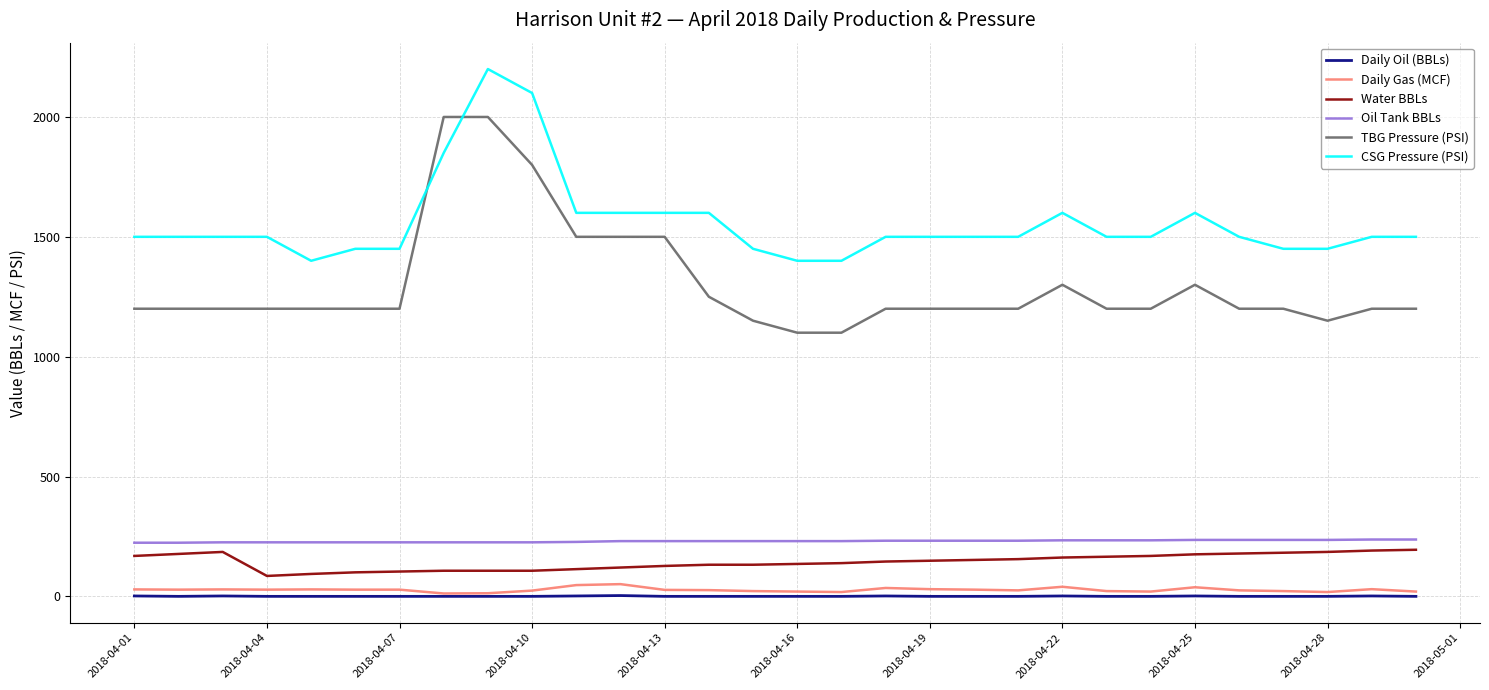

True or false: Water BBLs and Daily Gas (MCF) intersect in this chart.

False